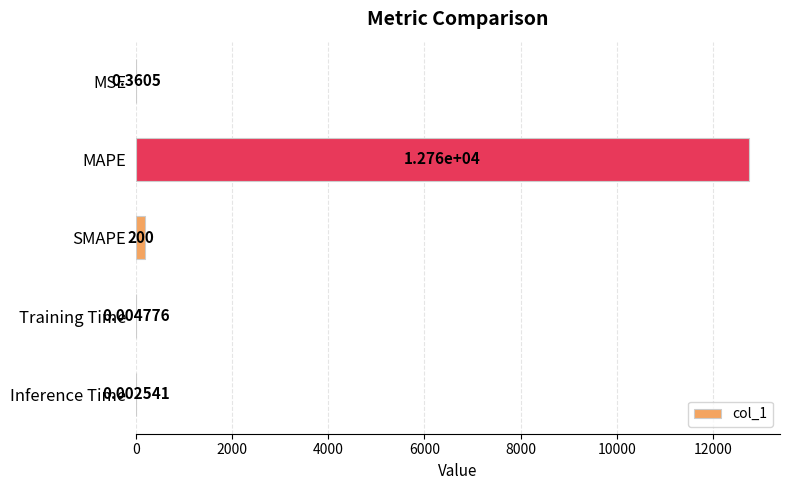

Where is the data nearest to the value 6379?

SMAPE